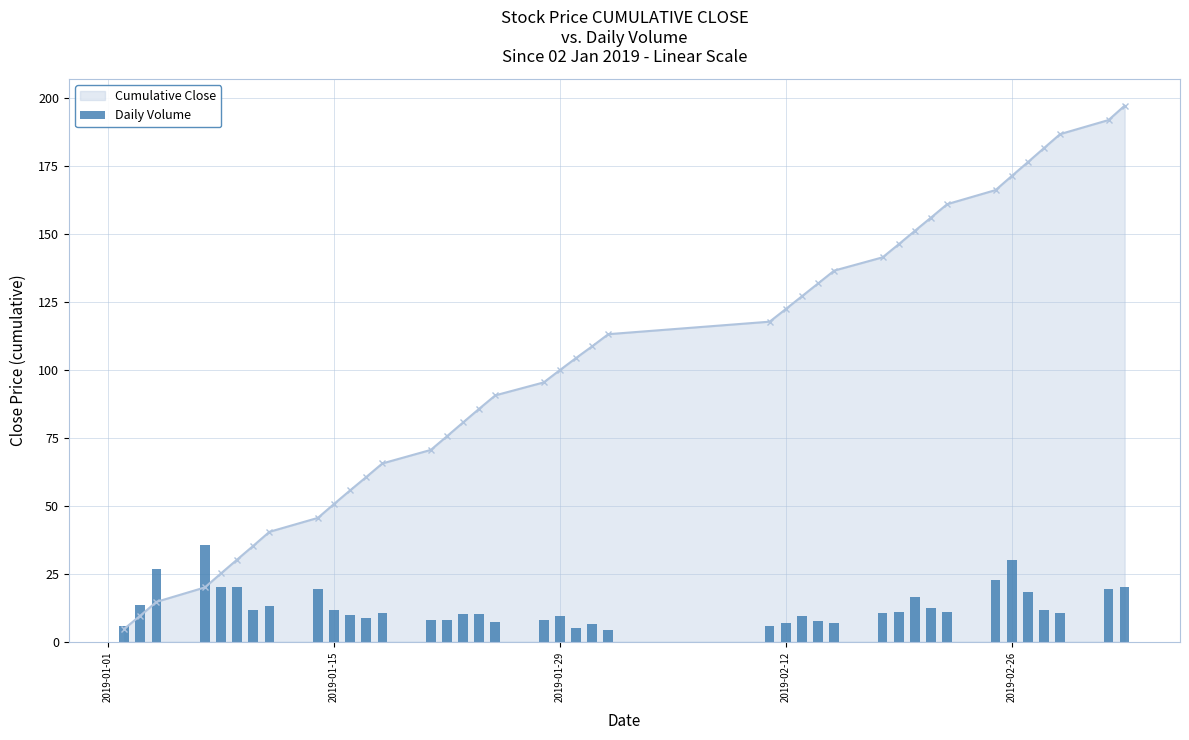

What is the sum of all values?

513.2